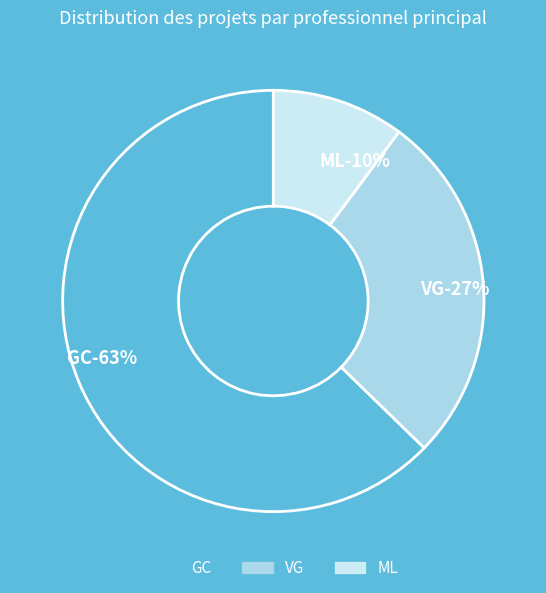

Is there a majority slice in this chart?

Yes